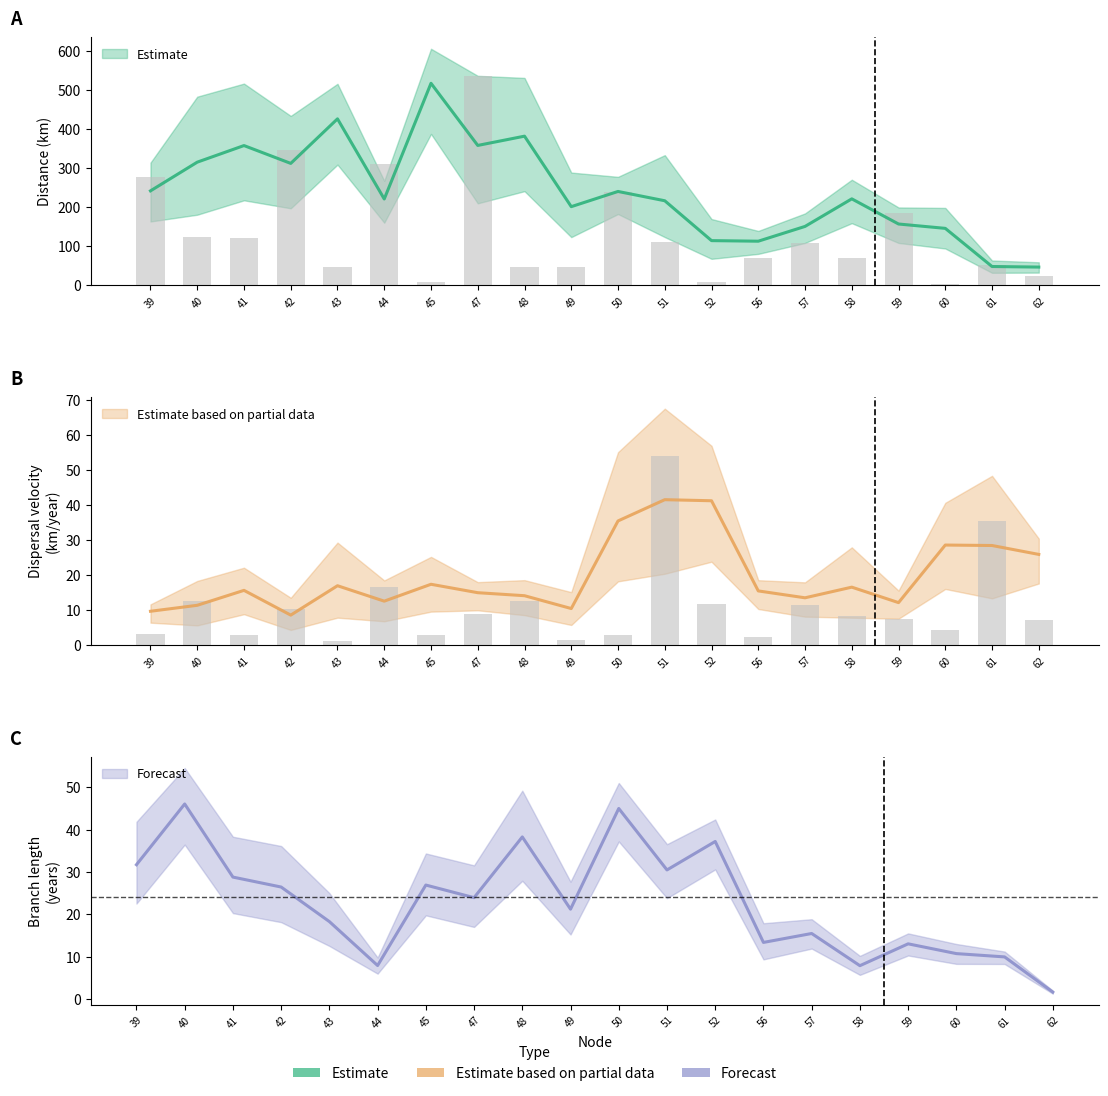

How many values in the distance series are below 108?

10